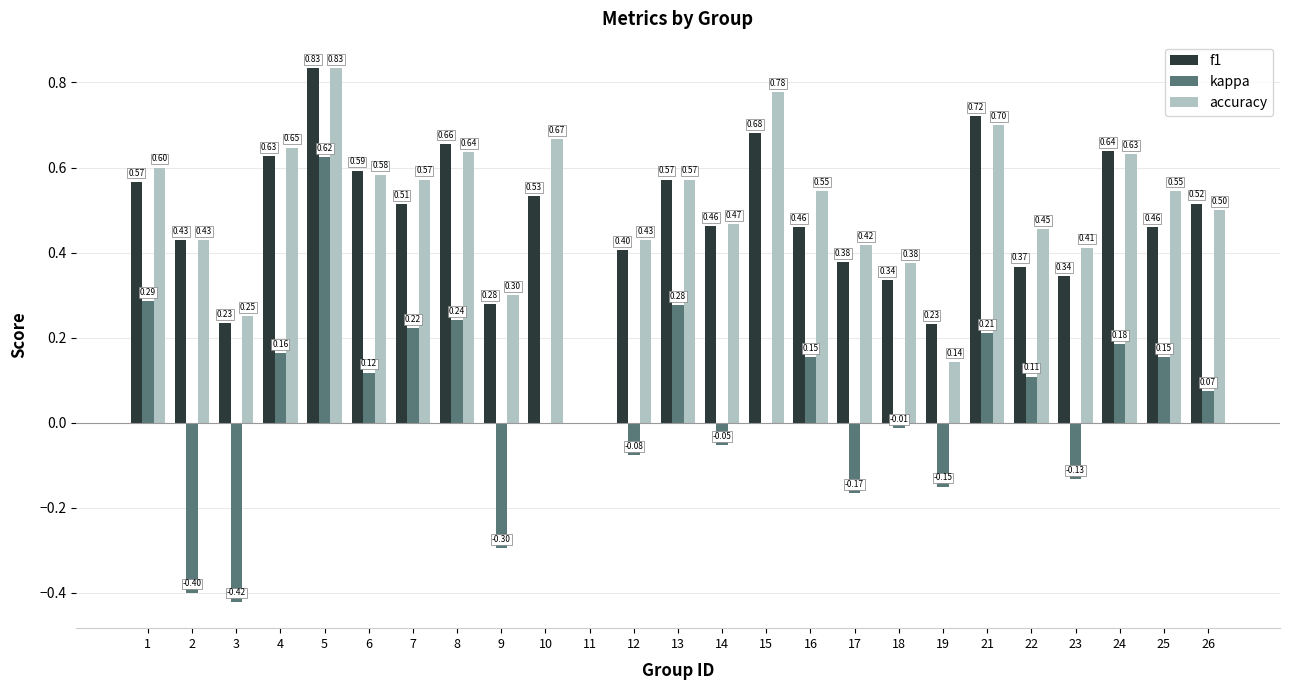

What is the sum of all kappa values?

1.1